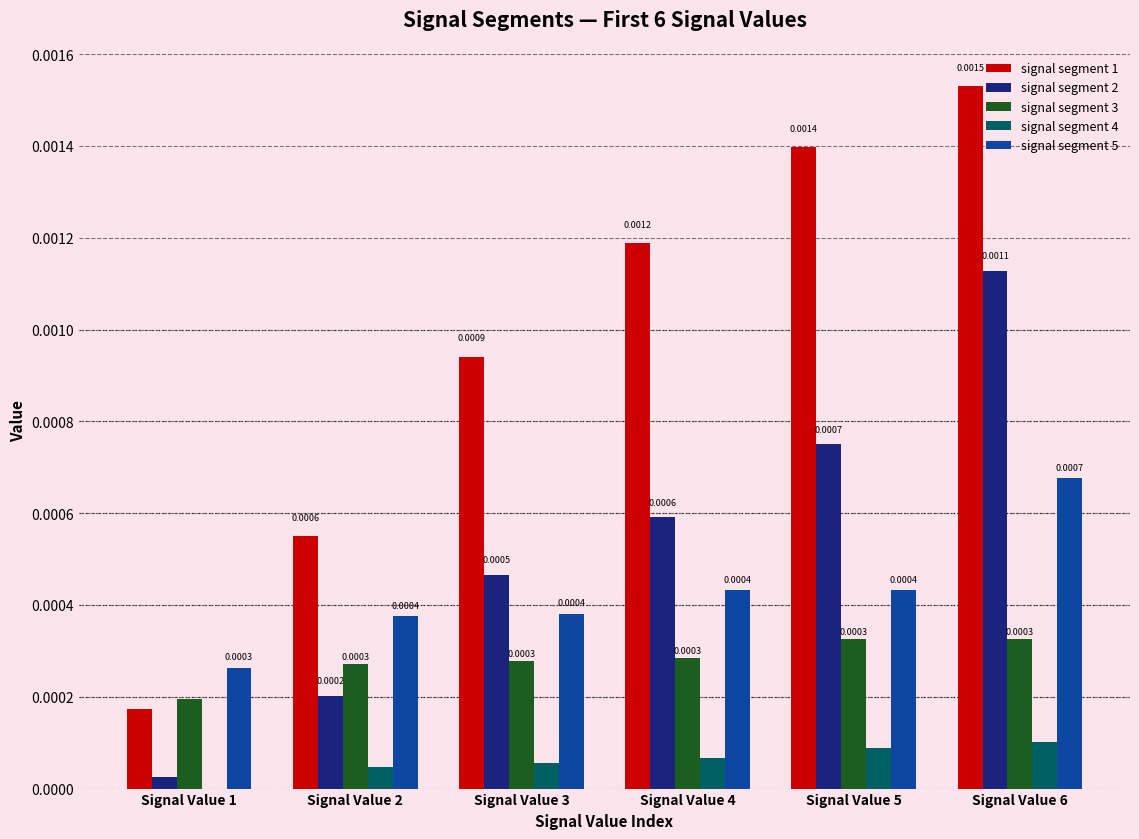

At which category is the sum across all series the highest?

Signal Value 6